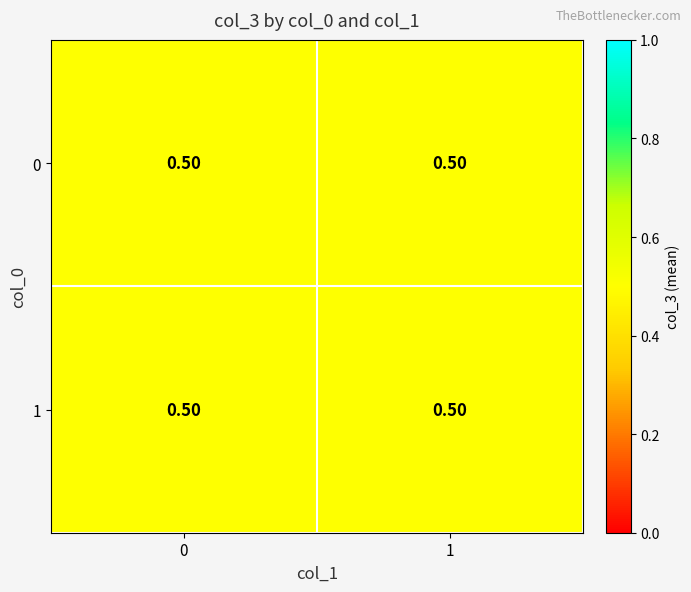

How many values in the 2 series are below 1?

4